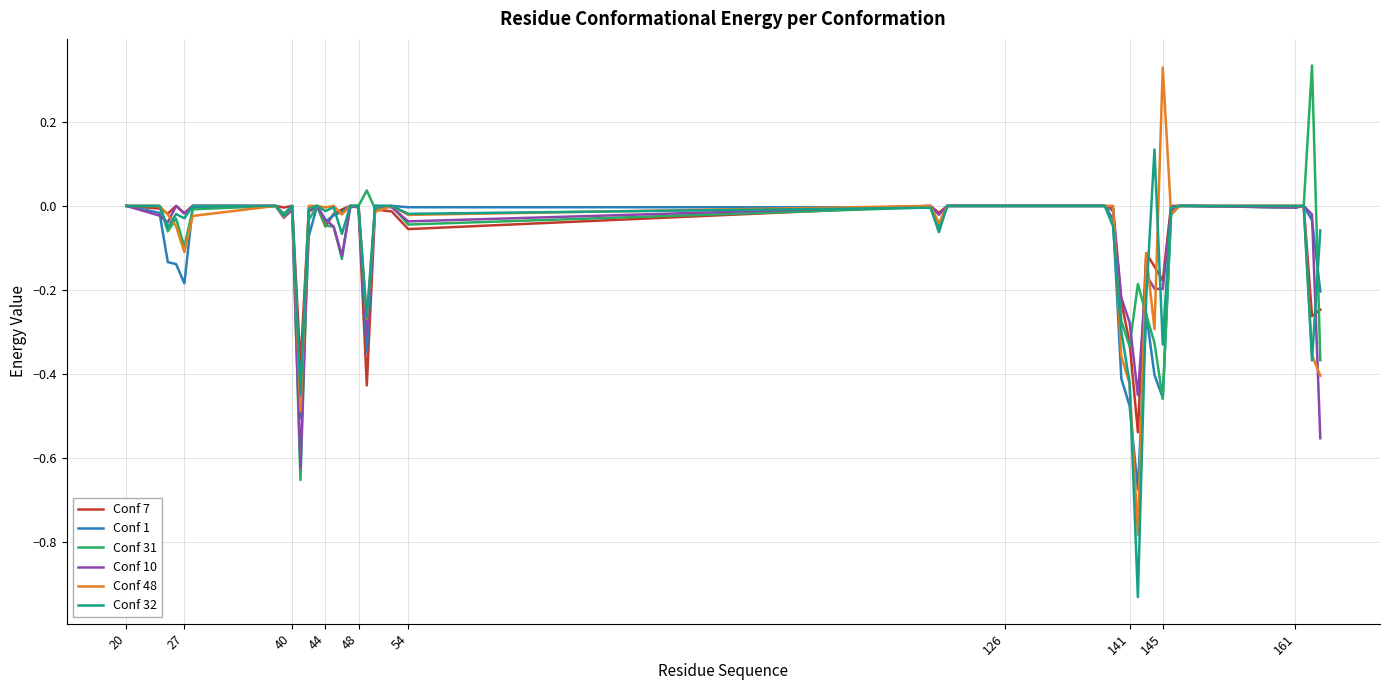

Is this an area chart (filled region under the line)?

No